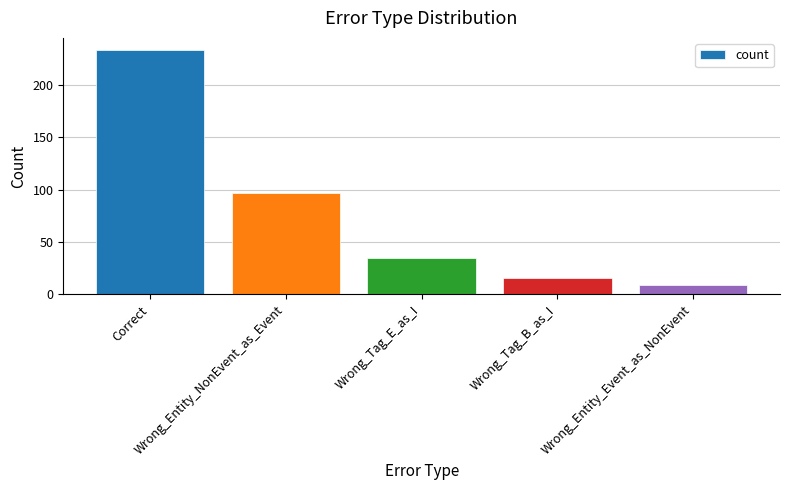

What is the change in value from Correct to Wrong_Entity_NonEvent_as_Event?

-136